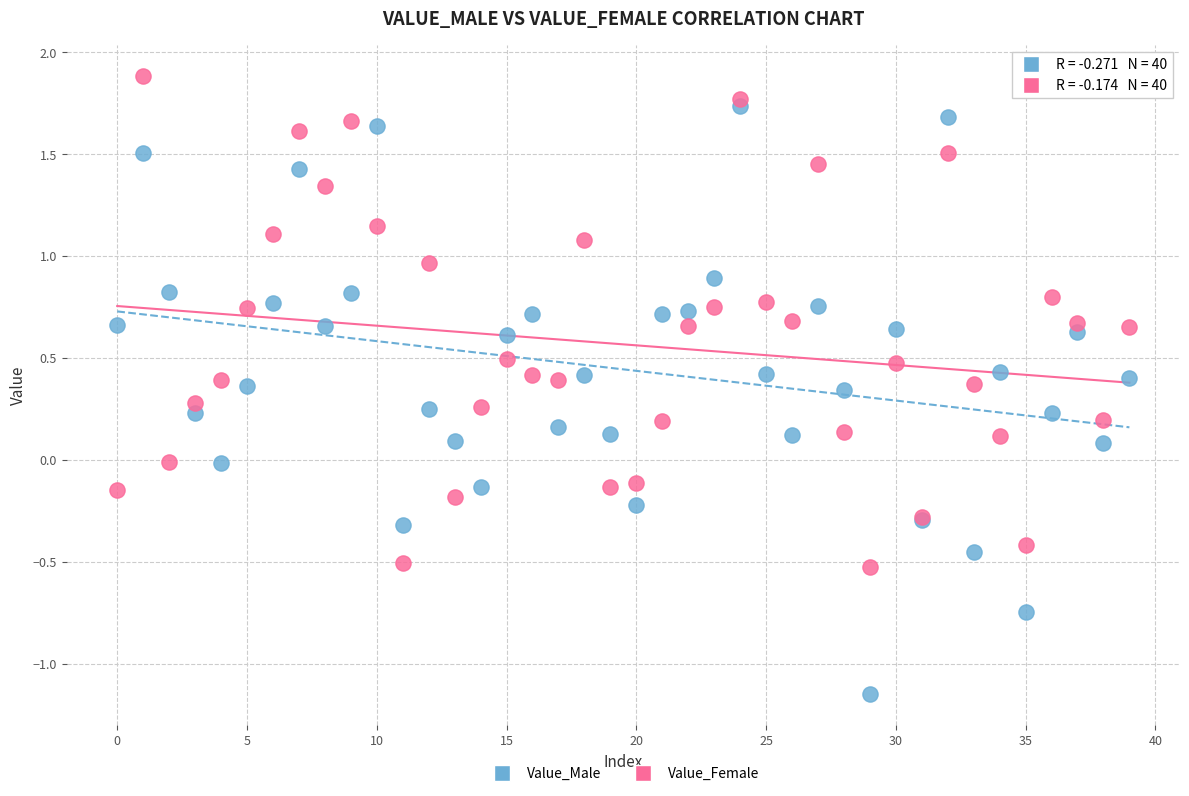

Which series has the widest spread of Y values?

Value_Male